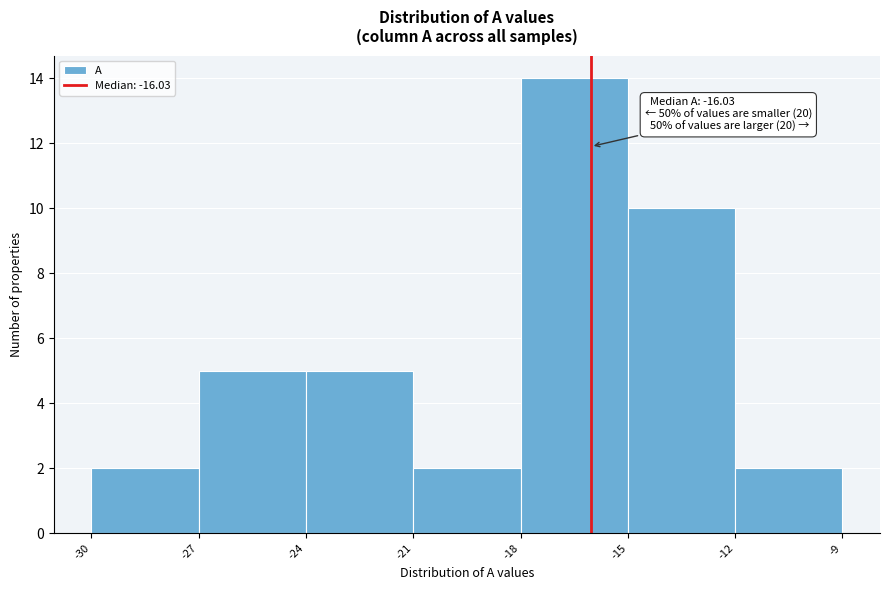

Over which range of the x-axis is the bar tallest?

-18 to -15